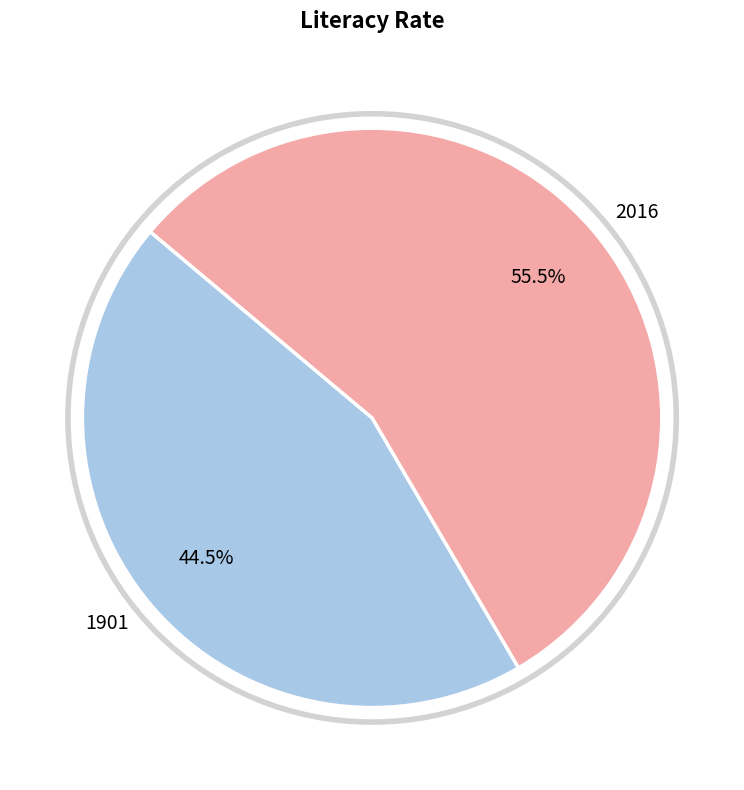

Between 2016 and 1901, which is larger?

2016